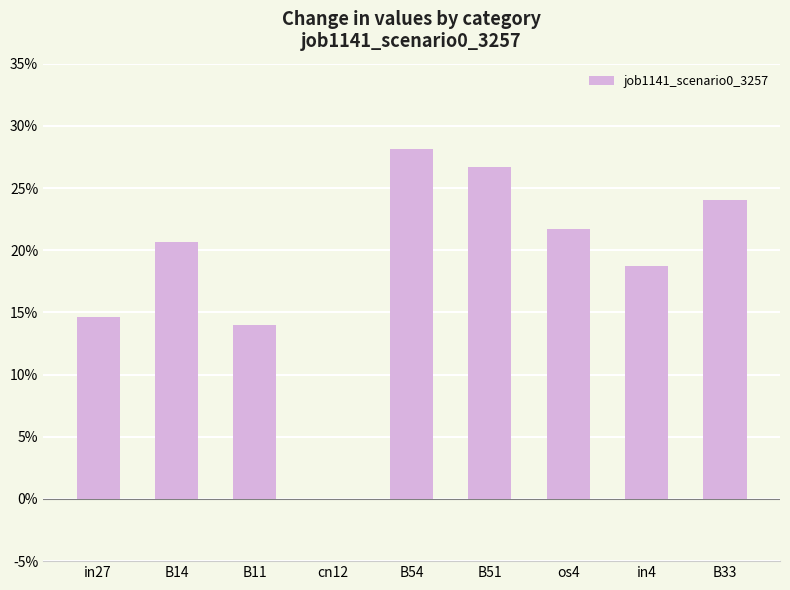

List the labels in order of value, largest first.

B54, B51, B33, os4, B14, in4, in27, B11, cn12